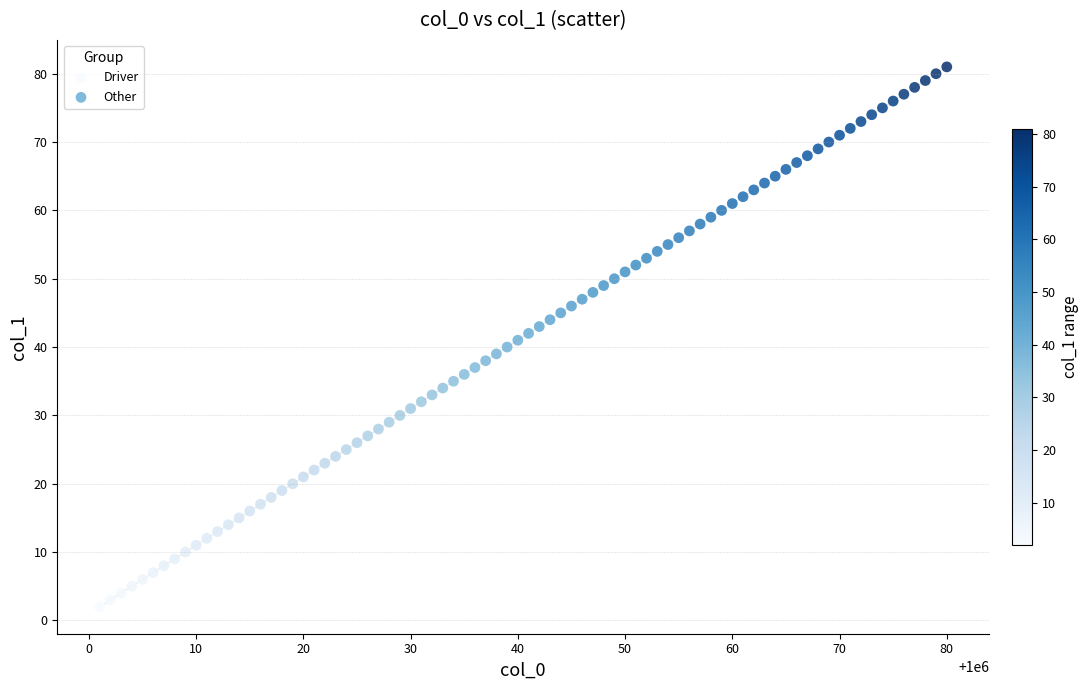

What are all the series names shown in the legend?

Driver, Other